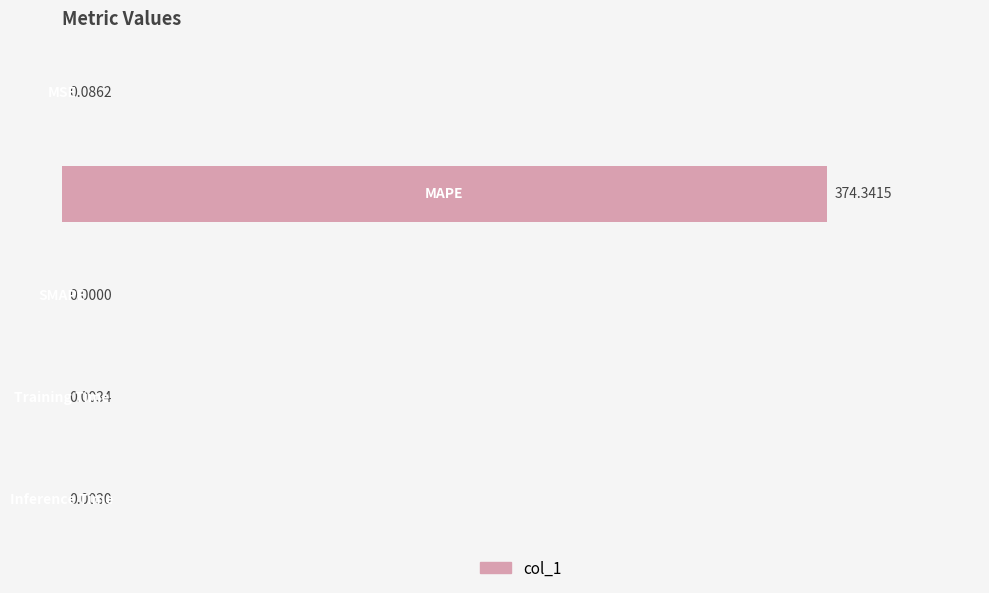

How many values exceed 0?

4